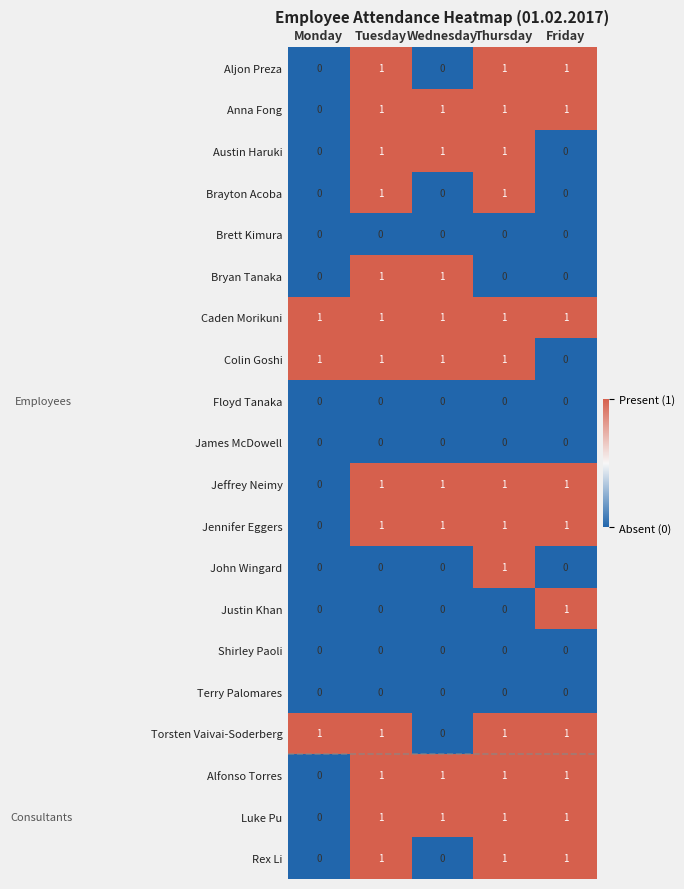

Which category has the highest value in the John Wingard series?

Thursday